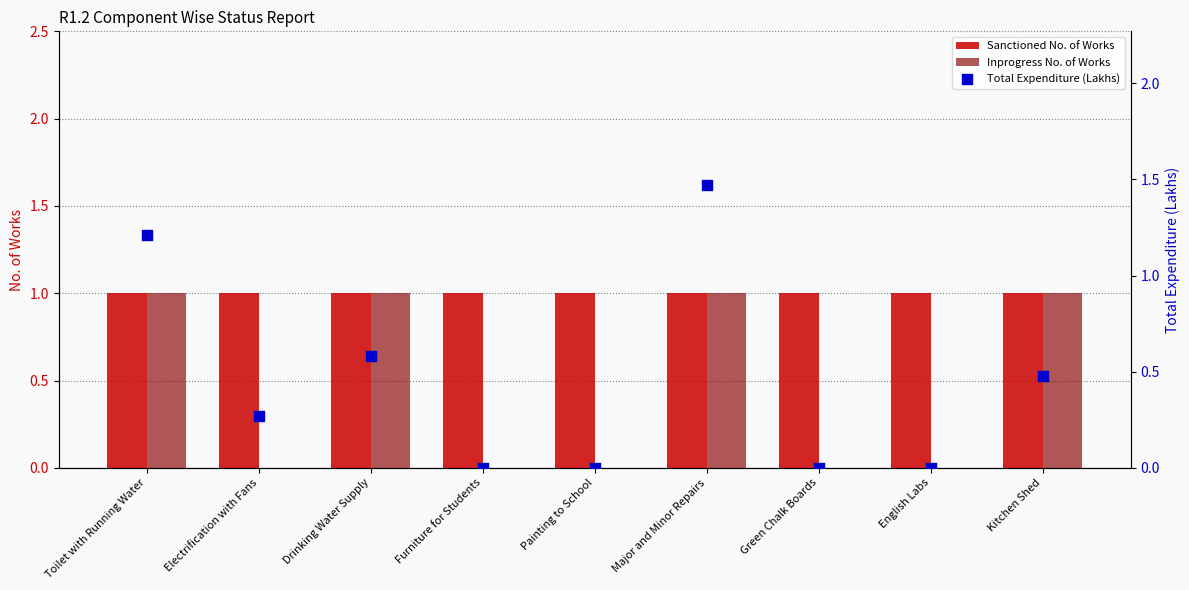

At how many categories does at least one series exceed 0?

9